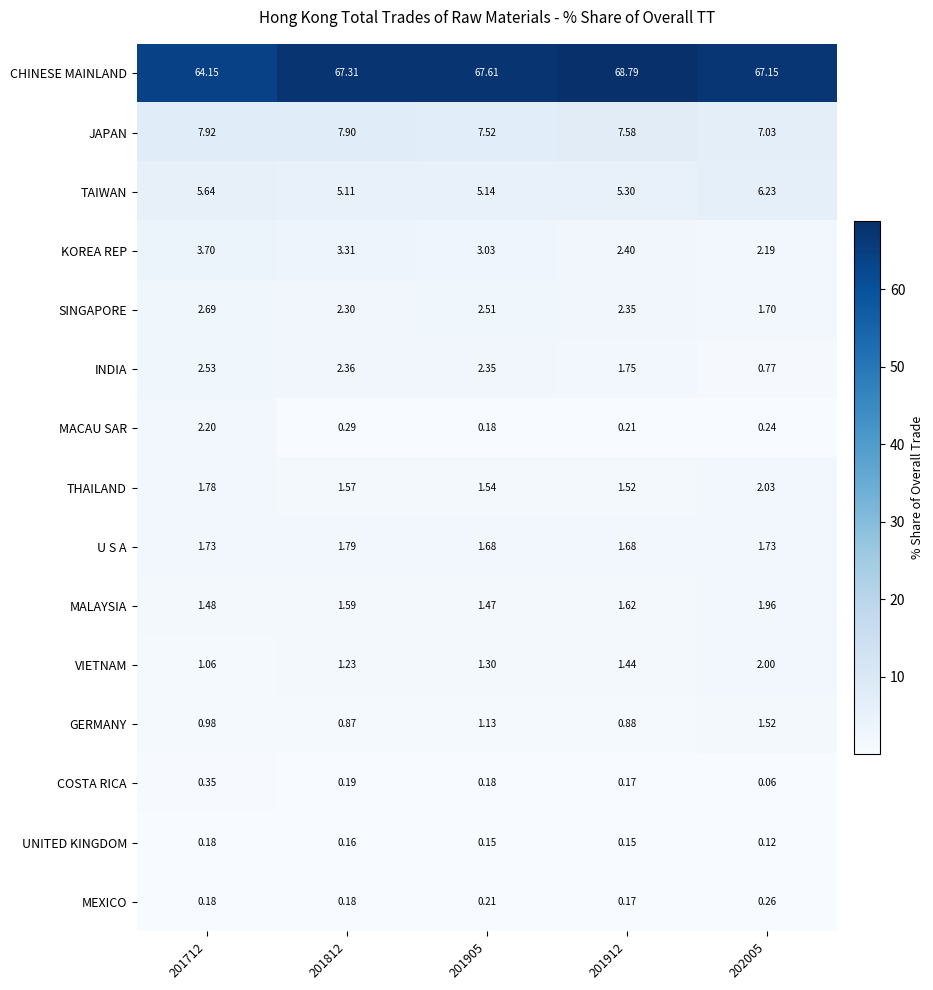

At which category does the chart reach its minimum across all series?

202005